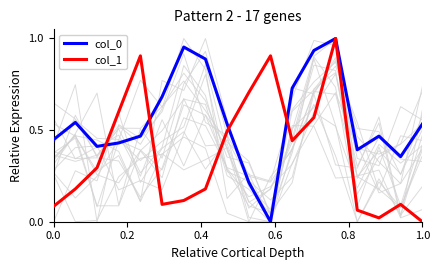

What is the difference between the maximum and minimum values in the background_genes series?

0.9